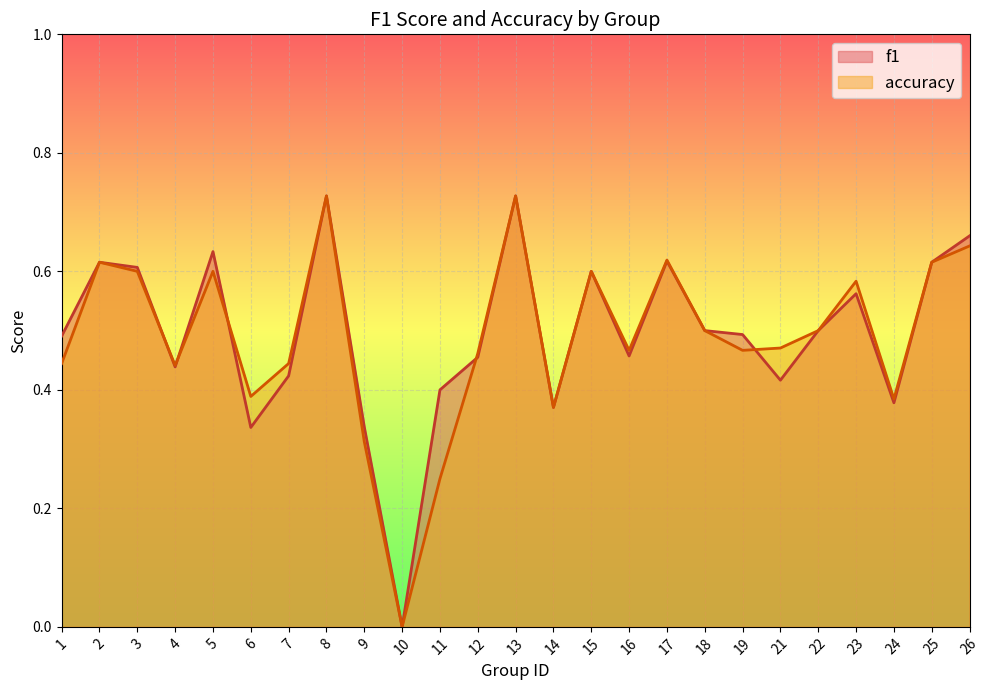

What is the total value across all series at 4?

0.9